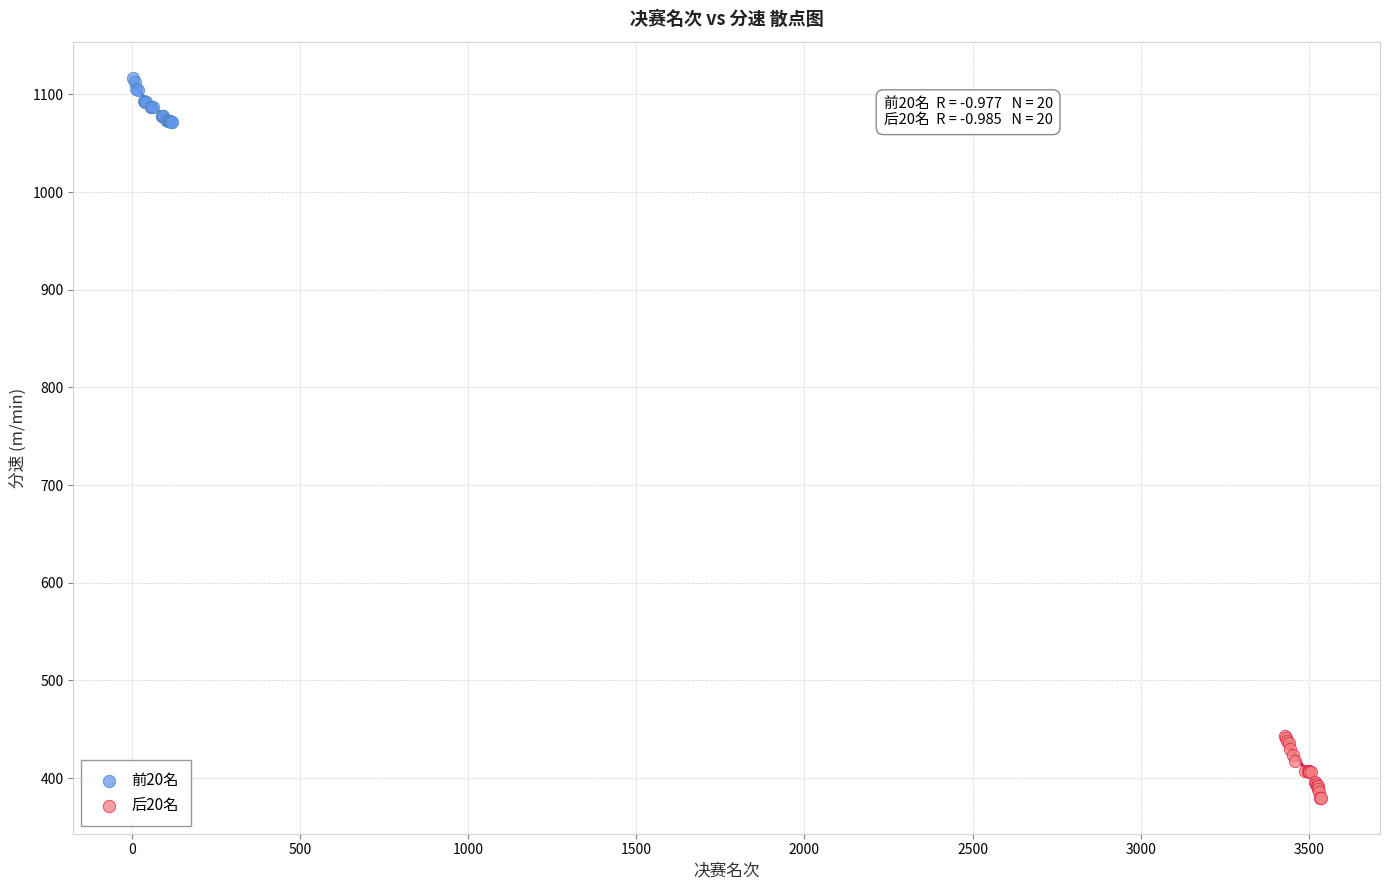

What are all the series names shown in the legend?

前20名, 后20名